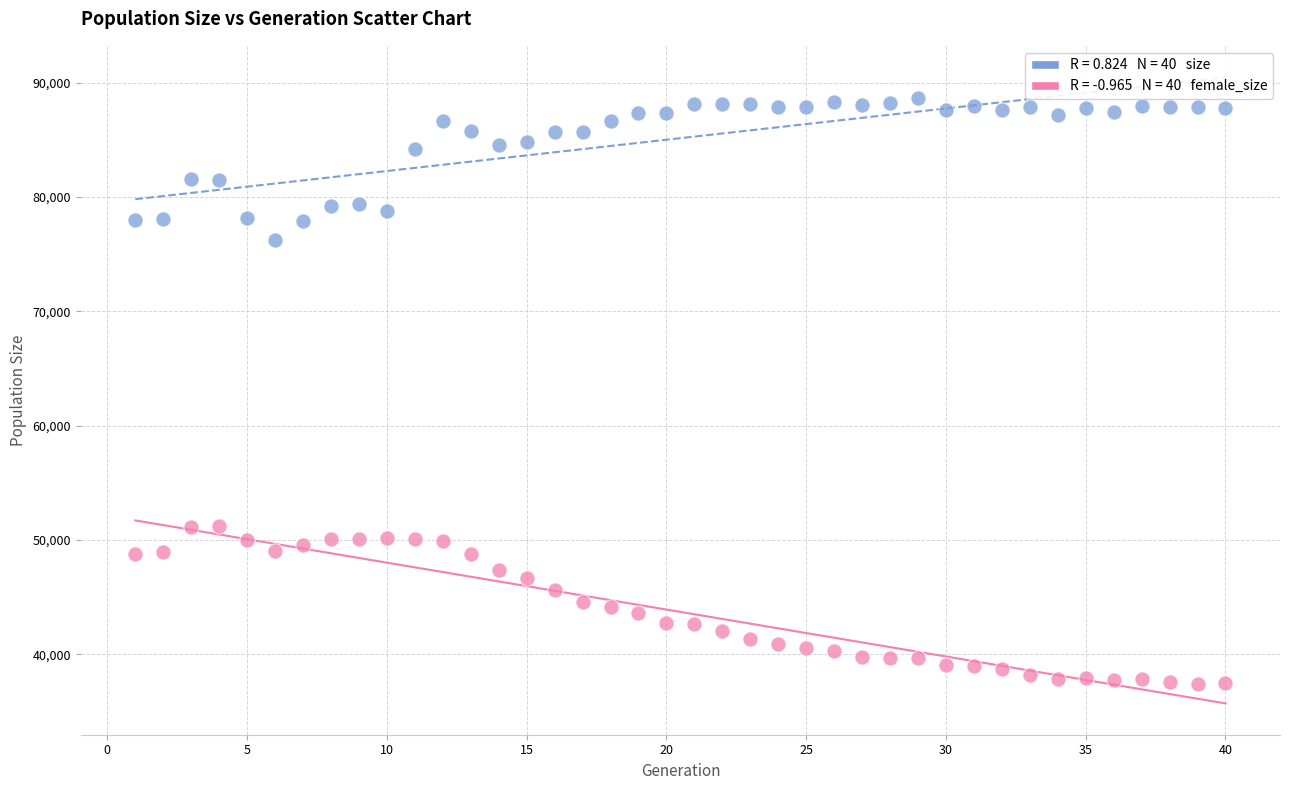

Across all data points, what is the range of X values (max minus min)?

39